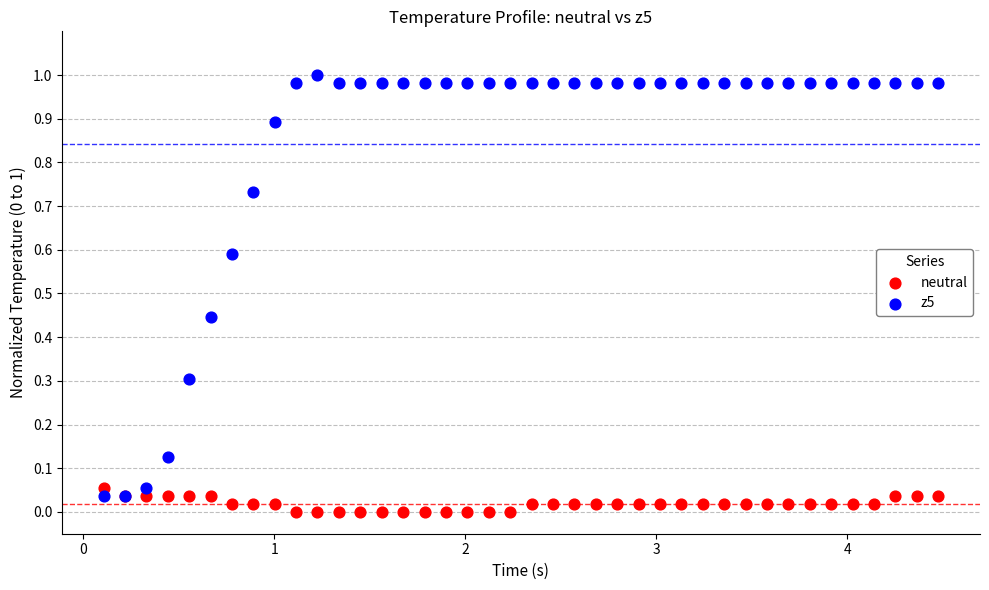

Which series contains the highest Y value?

z5